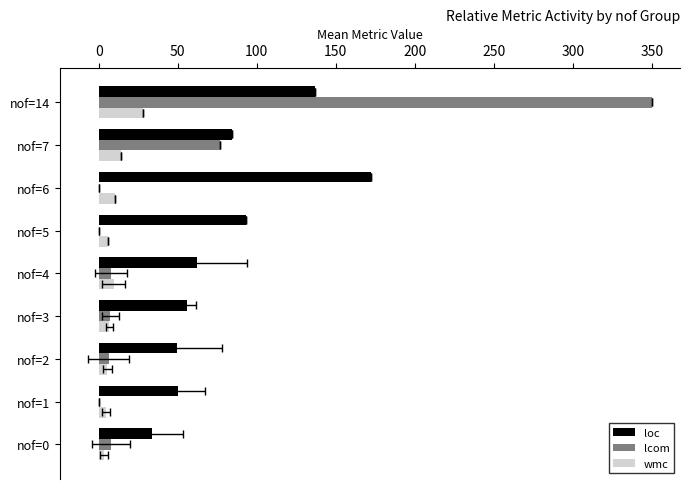

At how many categories does at least one series exceed 9?

9